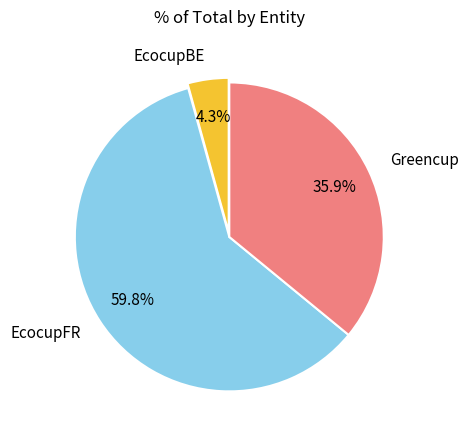

What is the total percentage of EcocupFR and EcocupBE?

64.1%